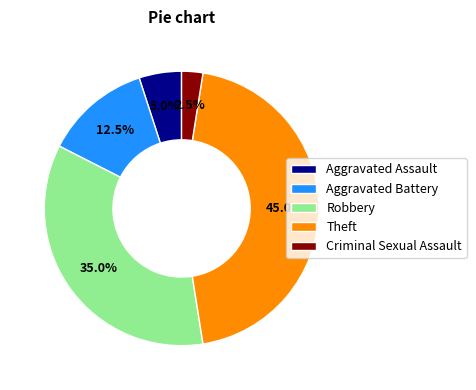

What percentage is NOT represented by Aggravated Assault?

95.0%